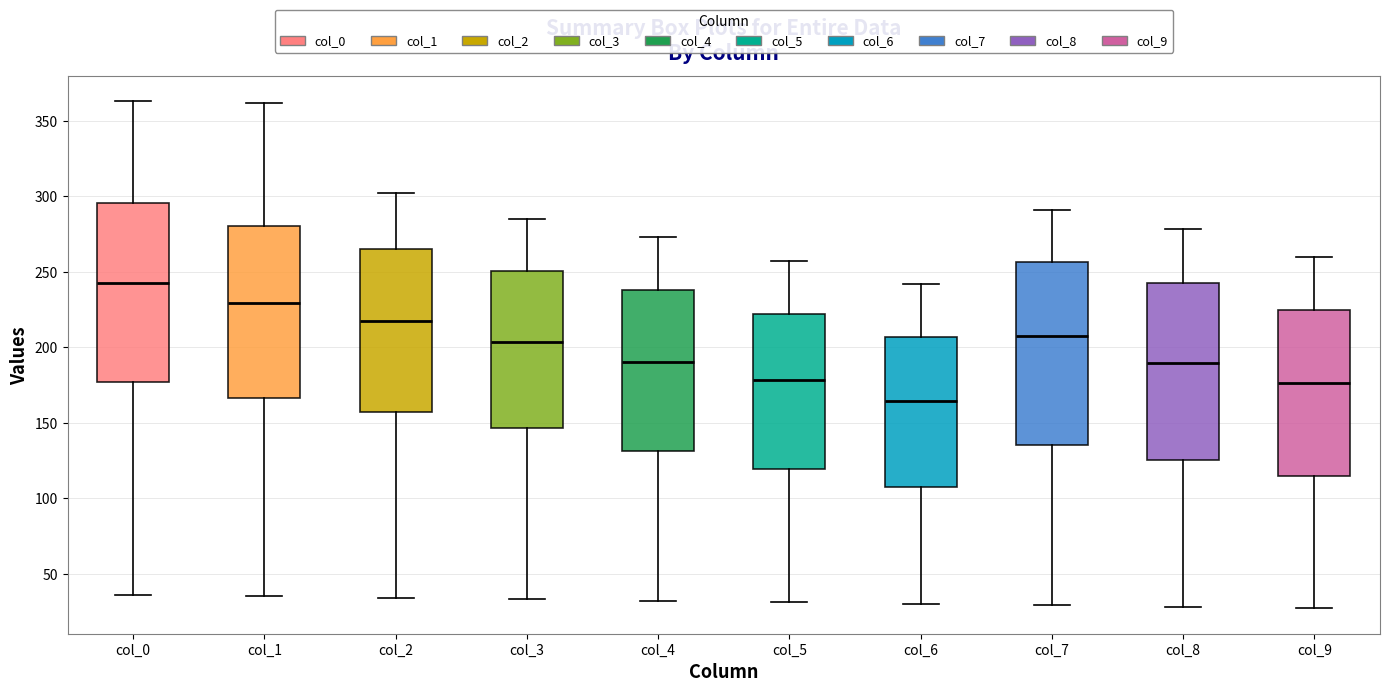

Reading left to right, read every box against the y-axis: the position of its median line, the range the box covers, and the ends of its whiskers. The values are not printed on the chart, so give them approximately, as read against the axis.

col_0: median 245, box 175 to 295, whiskers 35 to 365
col_1: median 230, box 165 to 280, whiskers 35 to 360
col_2: median 220, box 155 to 265, whiskers 35 to 300
col_3: median 205, box 145 to 250, whiskers 35 to 285
col_4: median 190, box 130 to 240, whiskers 30 to 275
col_5: median 180, box 120 to 220, whiskers 30 to 255
col_6: median 165, box 105 to 205, whiskers 30 to 240
col_7: median 210, box 135 to 255, whiskers 30 to 290
col_8: median 190, box 125 to 240, whiskers 30 to 280
col_9: median 175, box 115 to 225, whiskers 25 to 260